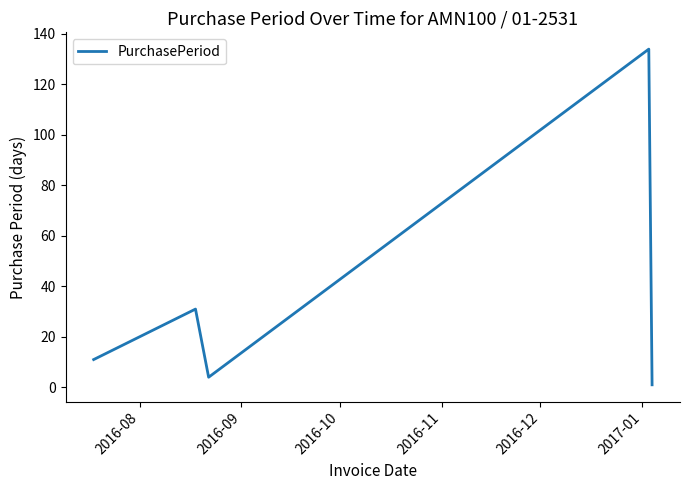

What is the greatest value displayed?

134